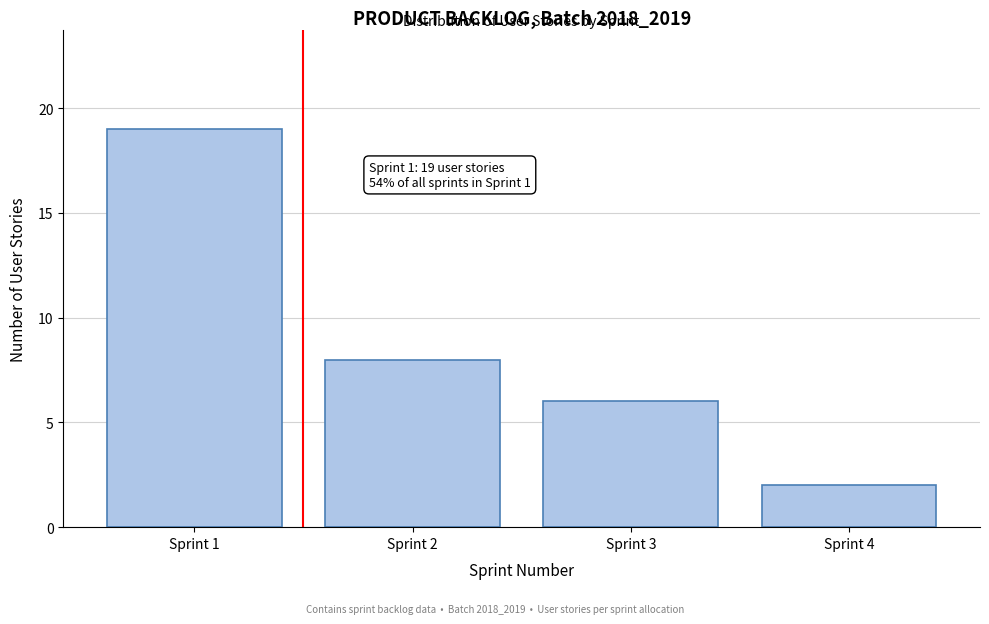

Reading right to left, extract all data points from this chart.

Sprint 4=2	Sprint 3=6	Sprint 2=8	Sprint 1=19